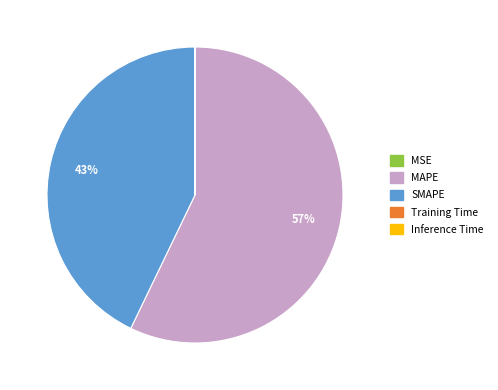

Which slice is the largest?

MAPE